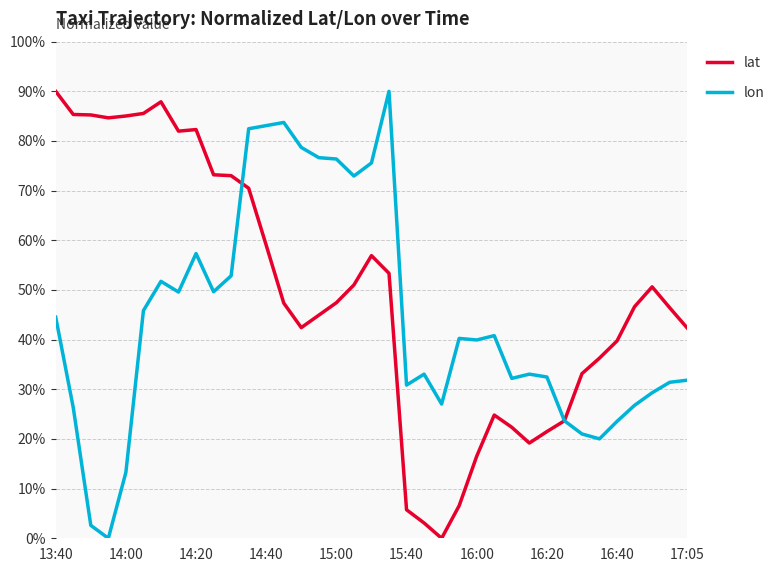

Where is lat nearest to the value 45?

15